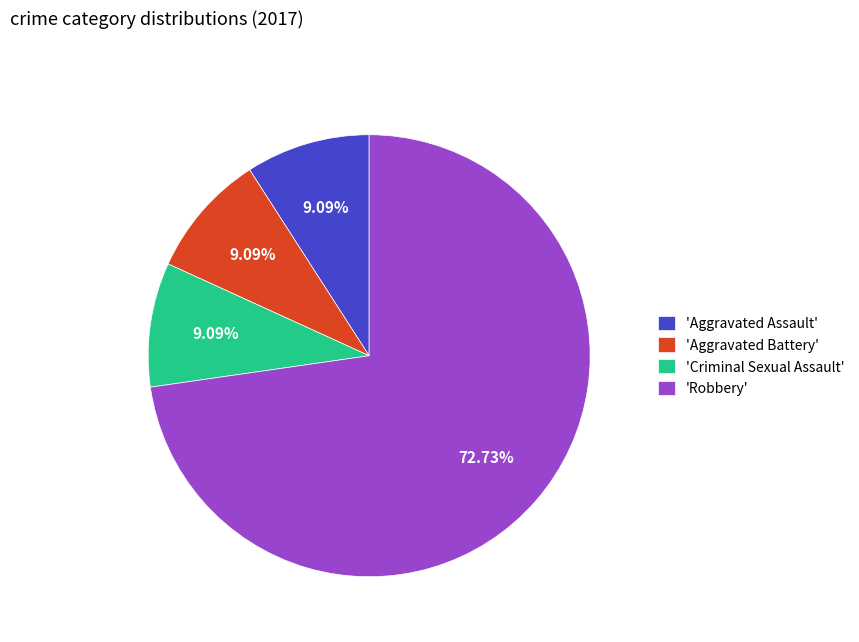

Between 'Robbery' and 'Aggravated Assault', which is larger?

'Robbery'